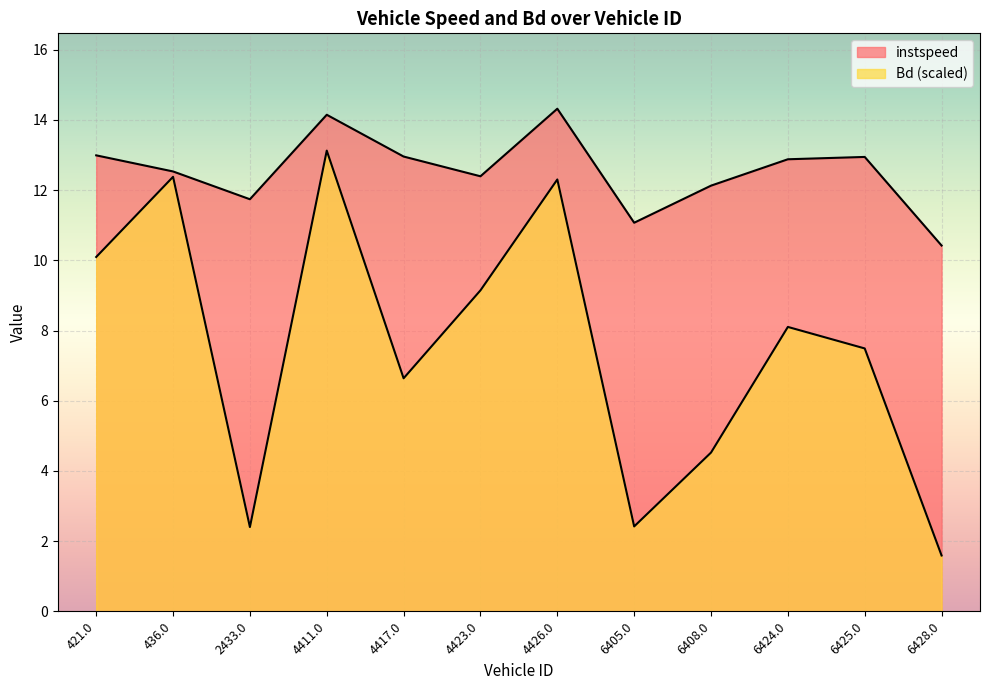

What is the label of the 4th point from the right?

6408.0